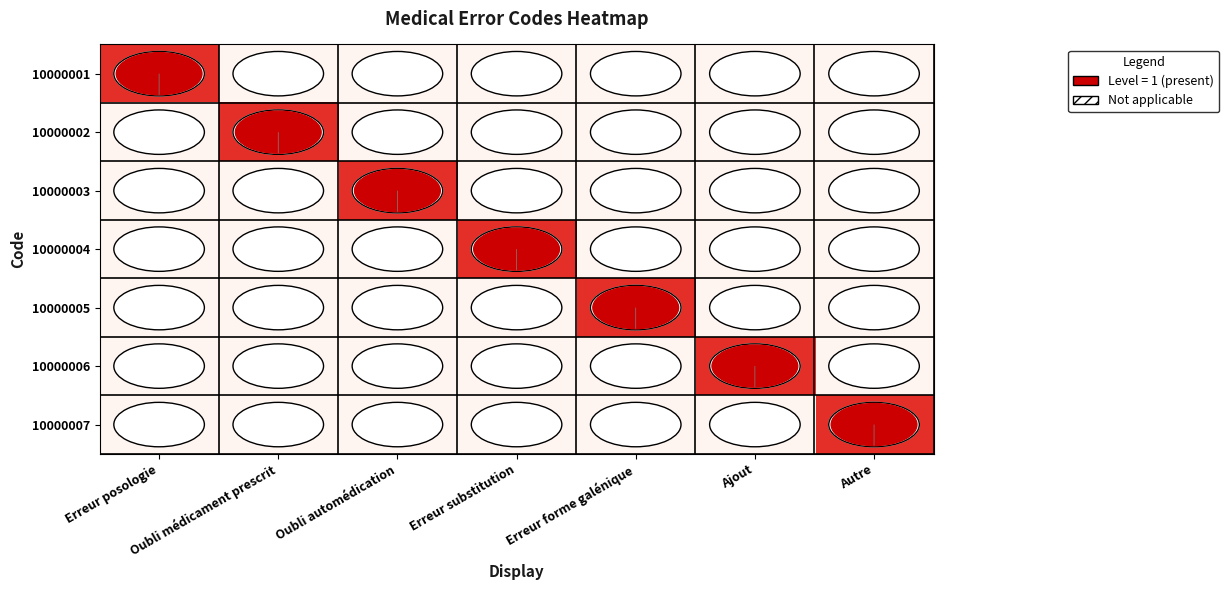

Count the 10000005 values in the range 0 to 1.

7